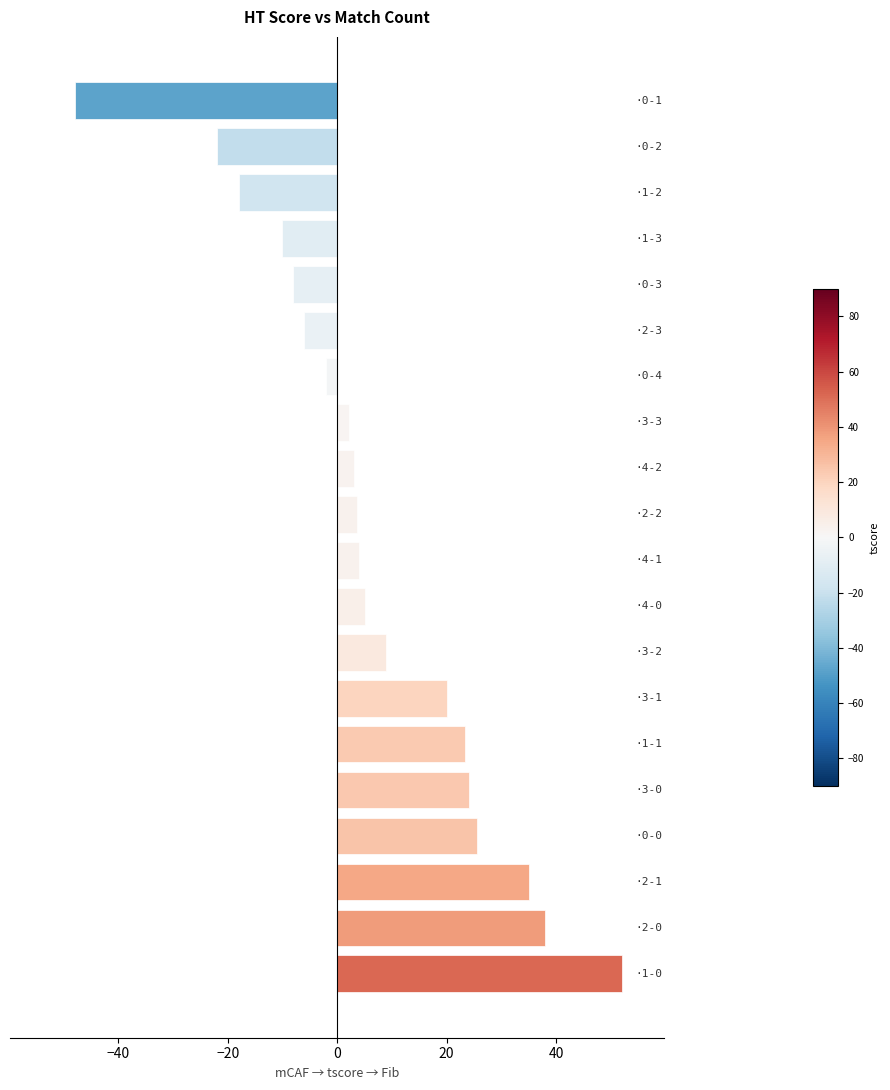

What is the difference between the maximum and second lowest values?

74.0